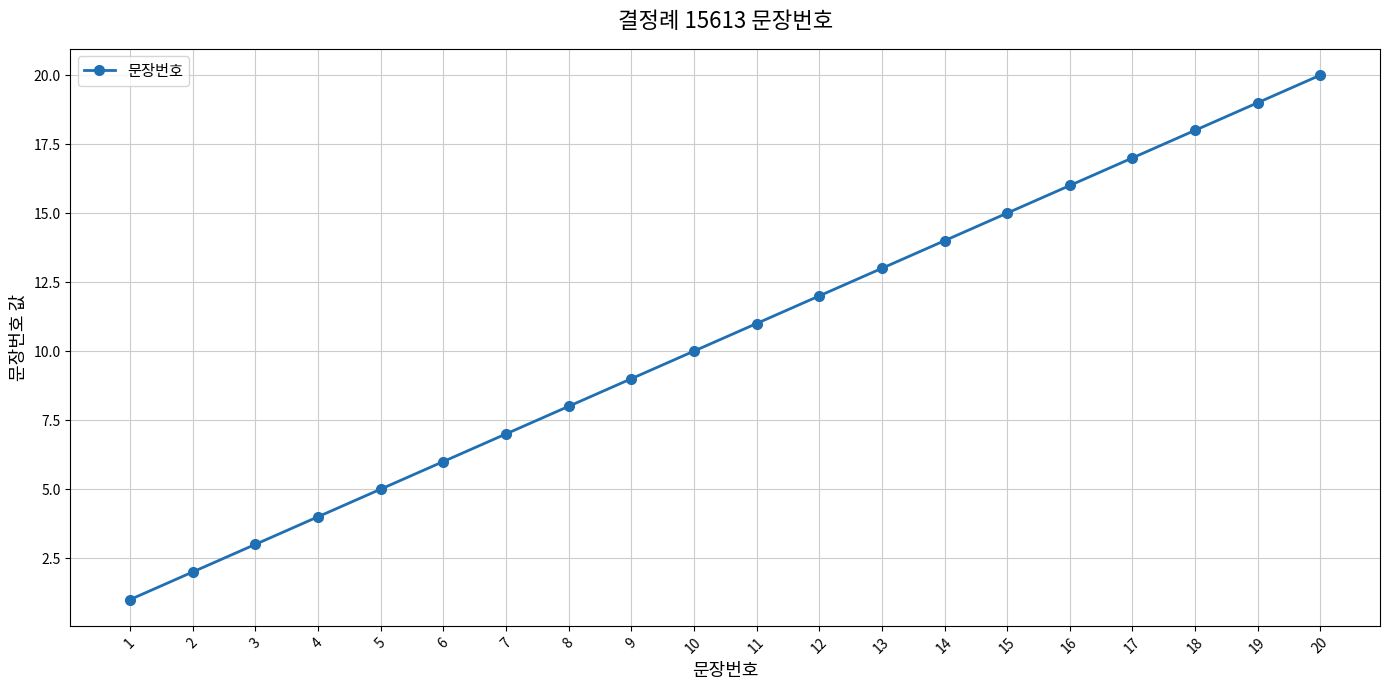

Reading left to right, list all the values displayed in this chart.

1=1	2=2	3=3	4=4	5=5	6=6	7=7	8=8	9=9	10=10	11=11	12=12	13=13	14=14	15=15	16=16	17=17	18=18	19=19	20=20